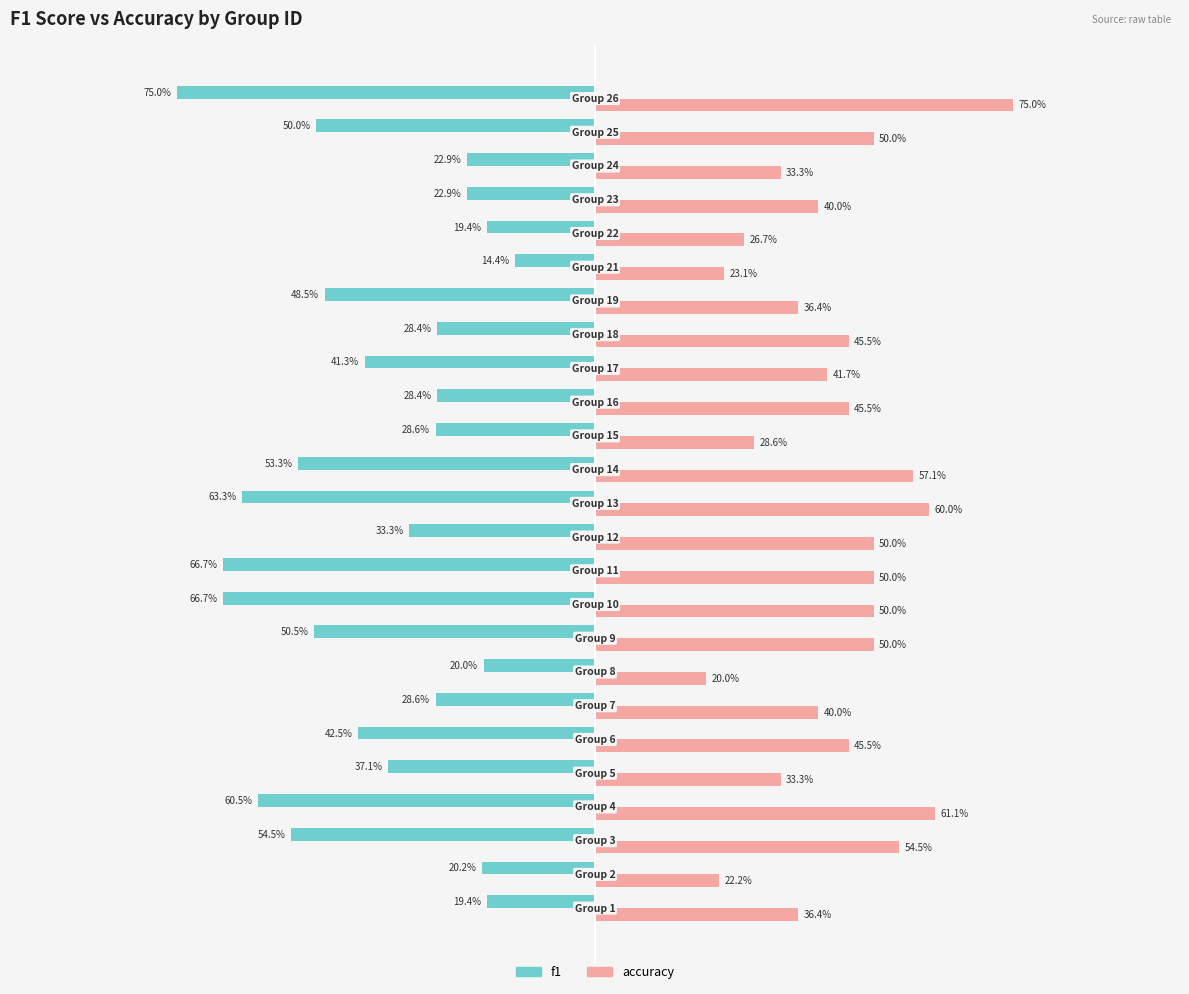

What are all the series names shown in the legend?

f1, accuracy